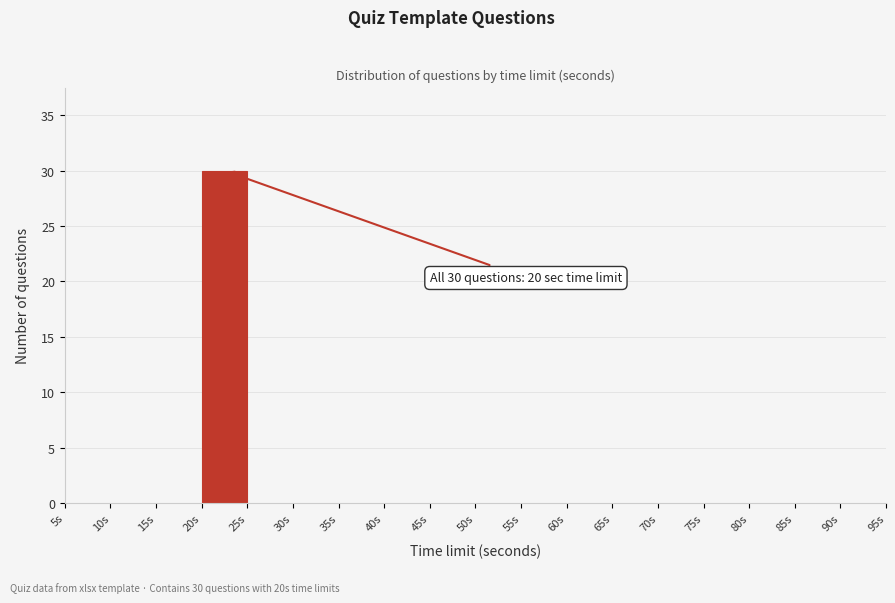

Which range on the x-axis has the tallest bar?

20 to 25